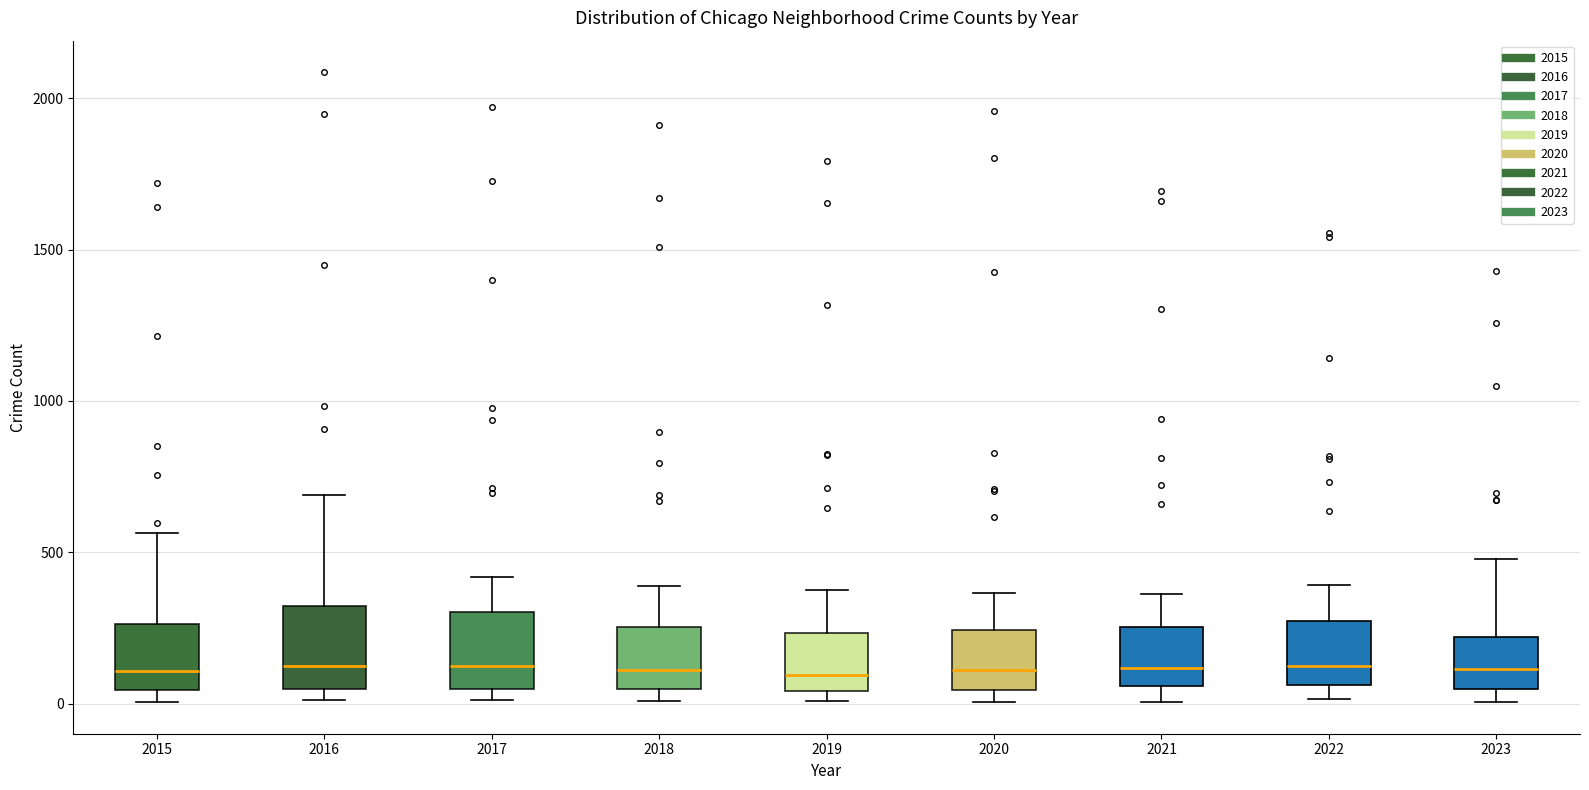

Reading left to right, read every box against the y-axis: the position of its median line, the range the box covers, and the ends of its whiskers. The values are not printed on the chart, so give them approximately, as read against the axis.

2015: median 100, box 50 to 250, whiskers 0 to 550
2016: median 150, box 50 to 300, whiskers 0 to 700
2017: median 100, box 50 to 300, whiskers 0 to 400
2018: median 100, box 50 to 250, whiskers 0 to 400
2019: median 100, box 50 to 250, whiskers 0 to 400
2020: median 100, box 50 to 250, whiskers 0 to 350
2021: median 100, box 50 to 250, whiskers 0 to 350
2022: median 100, box 50 to 250, whiskers 0 to 400
2023: median 100, box 50 to 200, whiskers 0 to 500